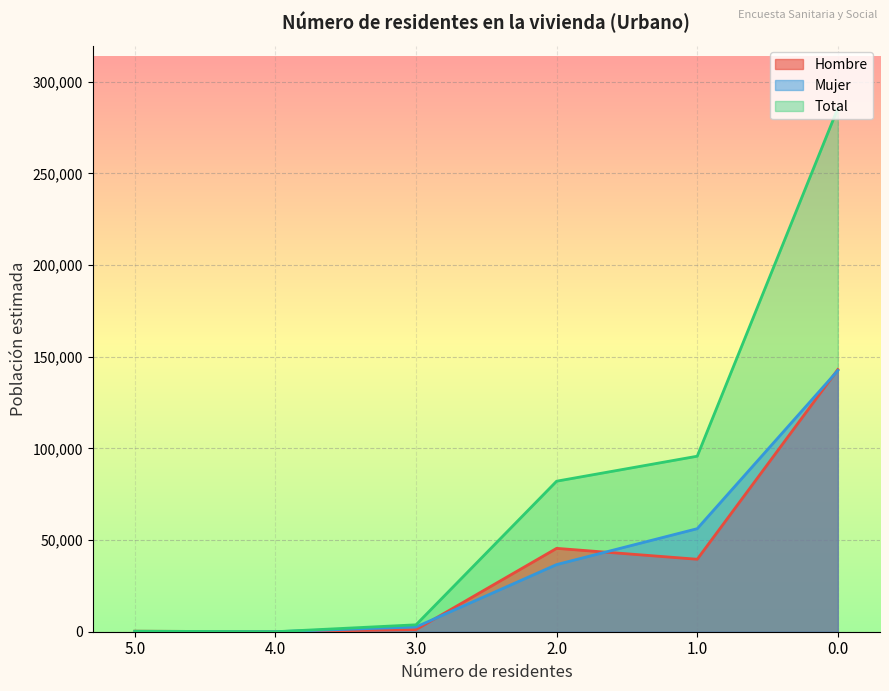

Count the number of categories in the chart.

6